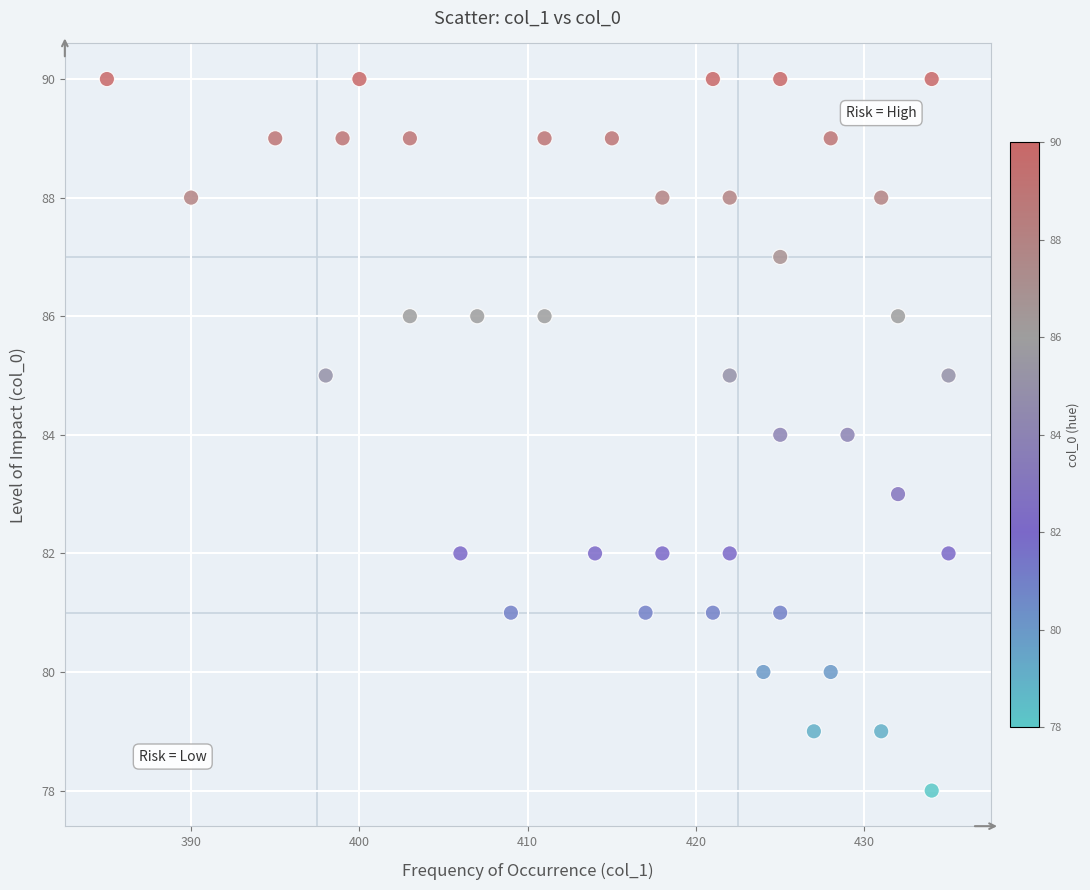

What is the range of X values (max minus min)?

50